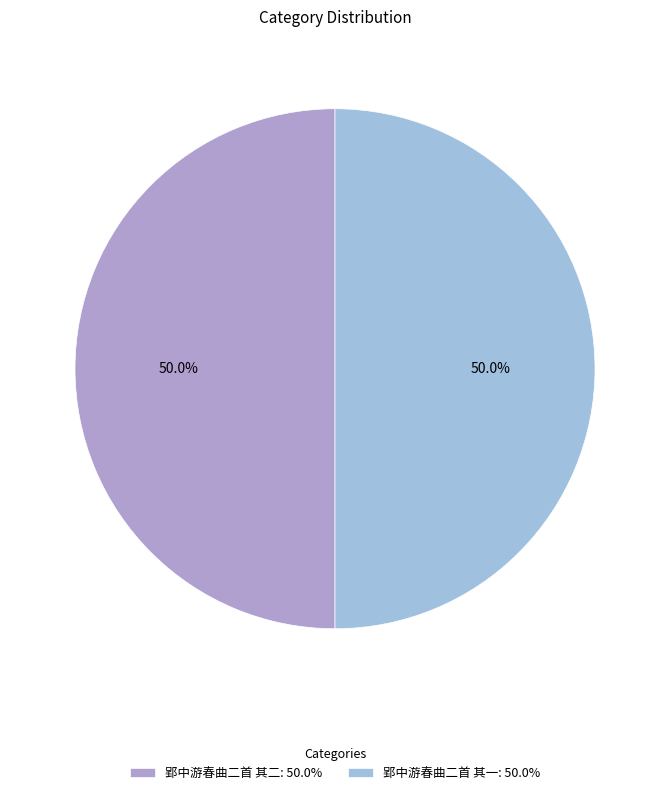

Combined, what portion of the pie is 郢中游春曲二首 其一 and 郢中游春曲二首 其二?

100.0%